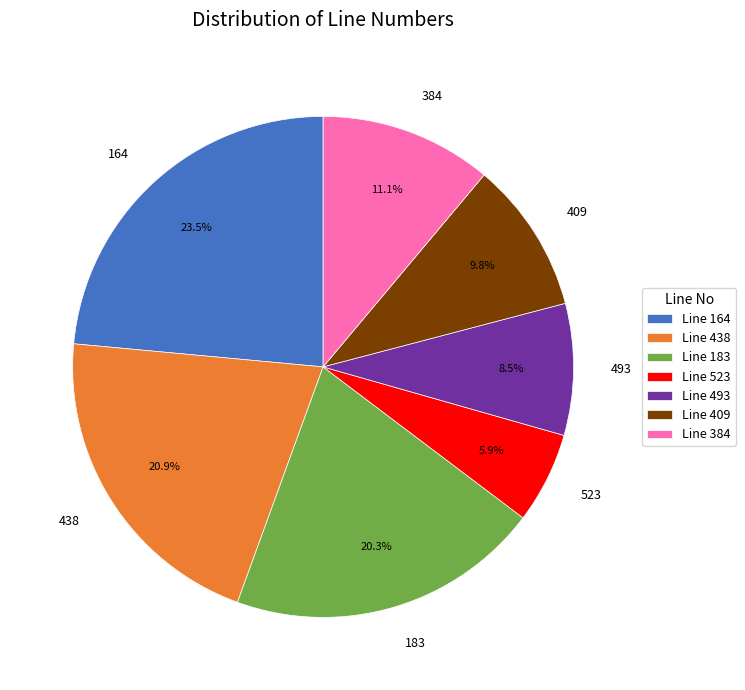

Does any single category account for the majority?

No